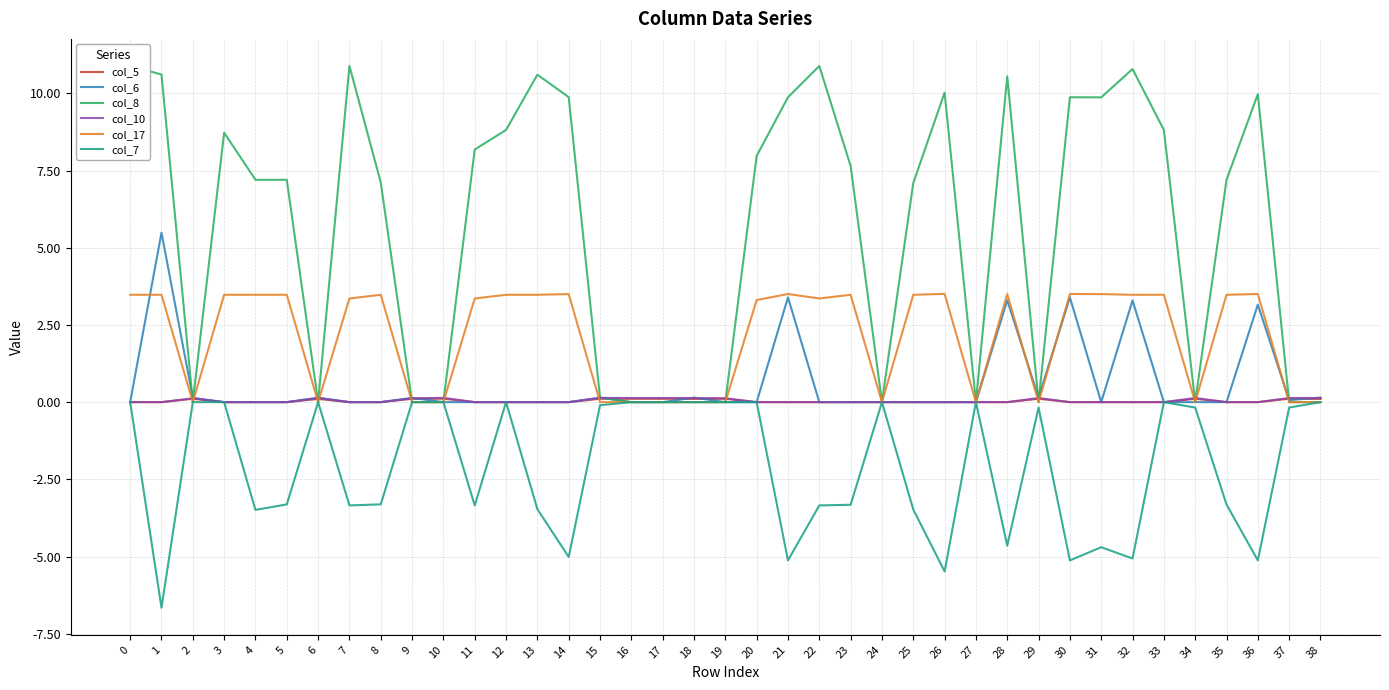

What is the greatest value displayed?

10.9